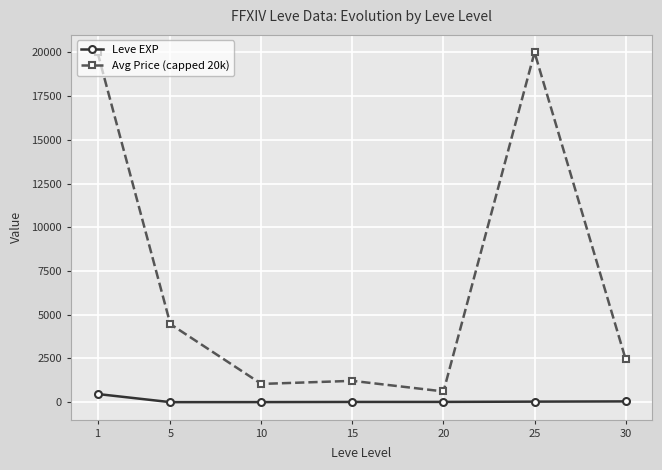

At which category is the sum across all series the highest?

1